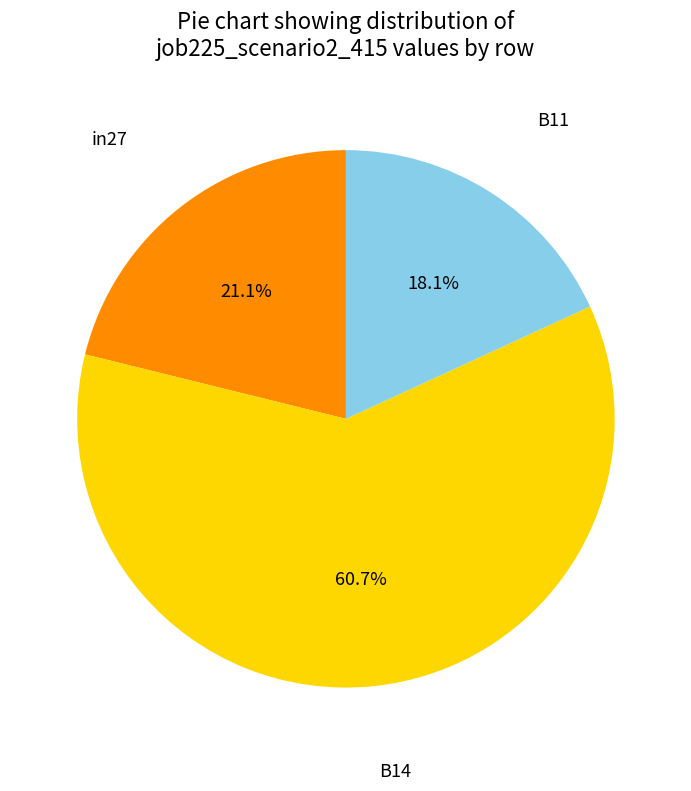

To the nearest percent, what is the average slice percentage?

33%